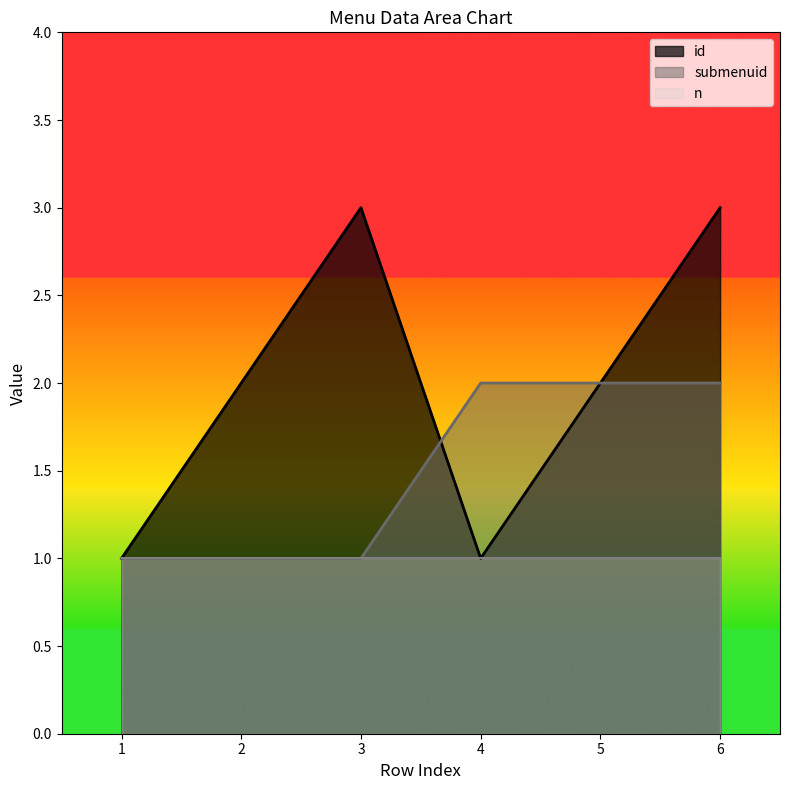

What is the value of the id point at the 1st from the left?

1